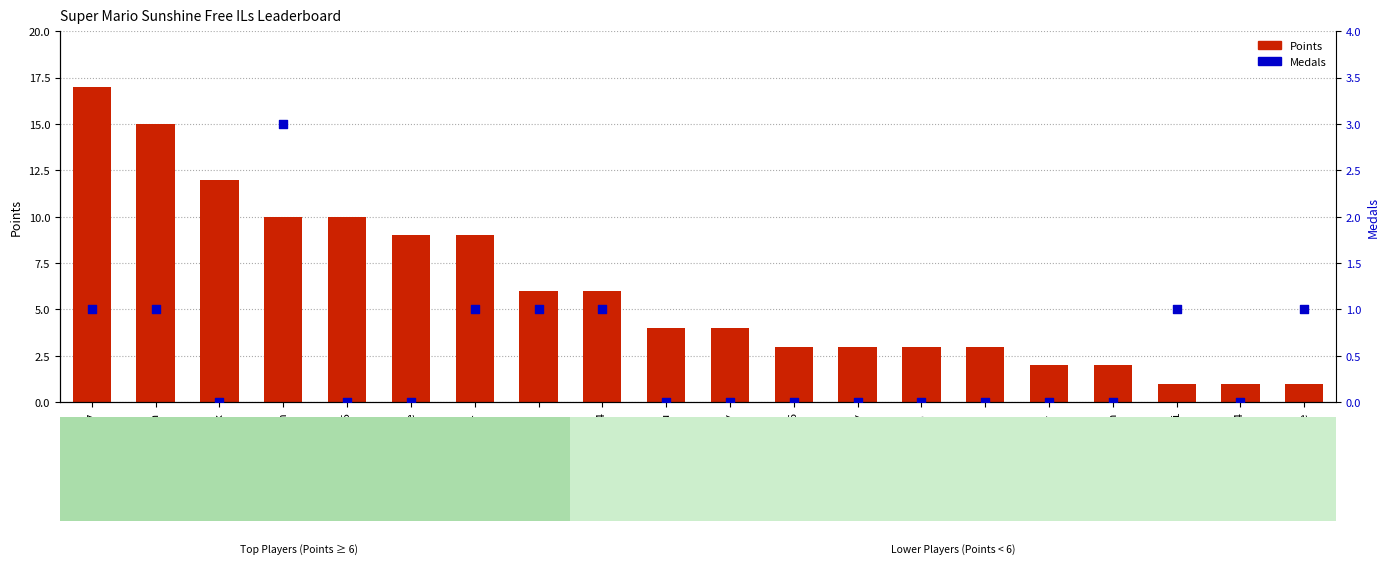

Which series reaches the minimum Y coordinate?

Medals